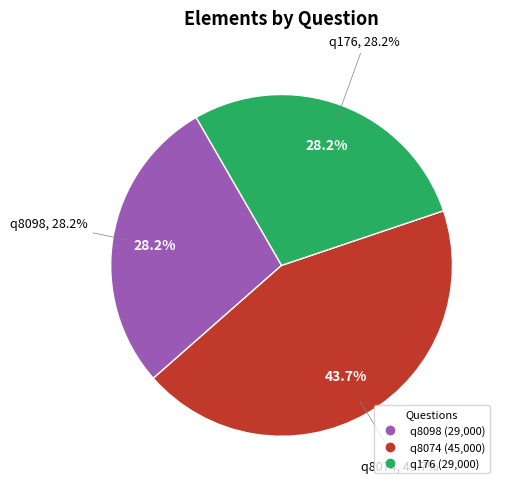

Is it true that q176 is 28% of the pie?

True